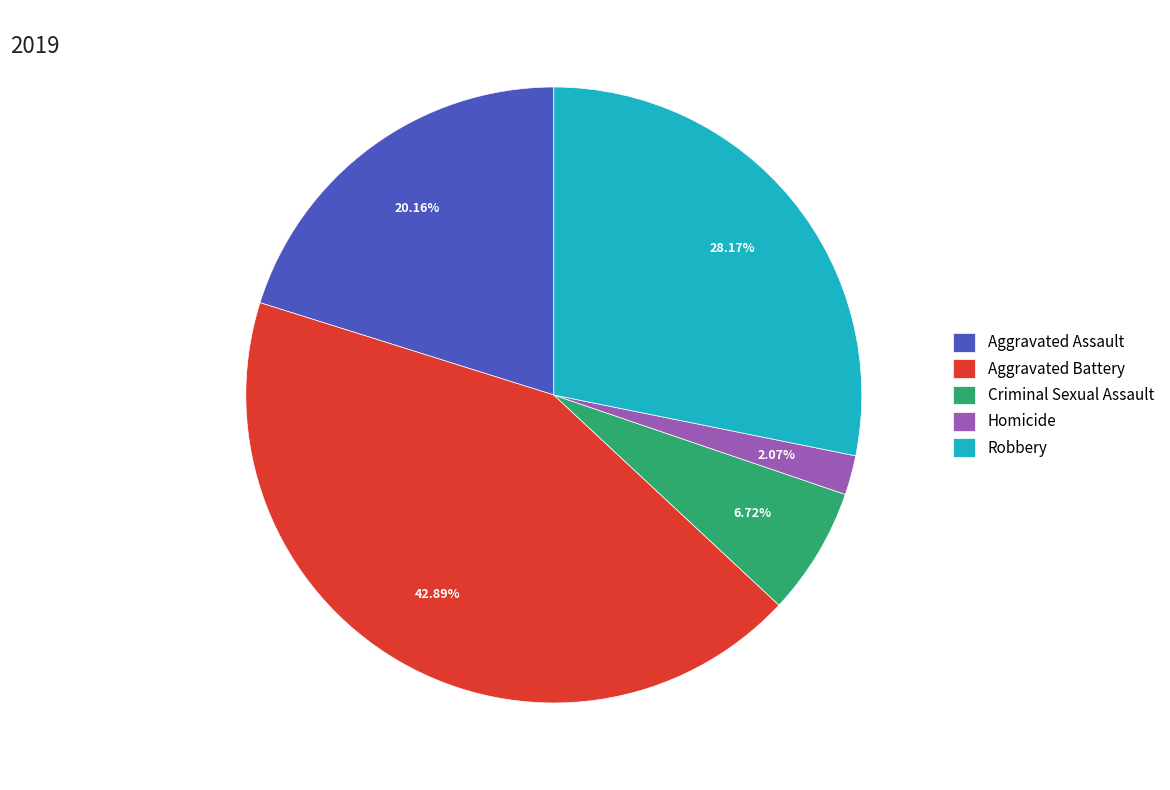

Is Criminal Sexual Assault the majority of the pie?

No